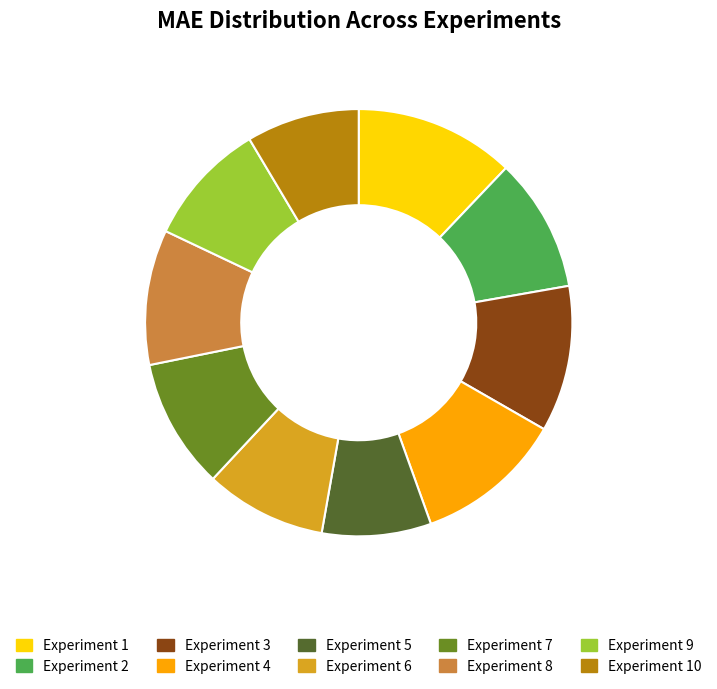

Is there any slice that represents more than half of the pie?

No